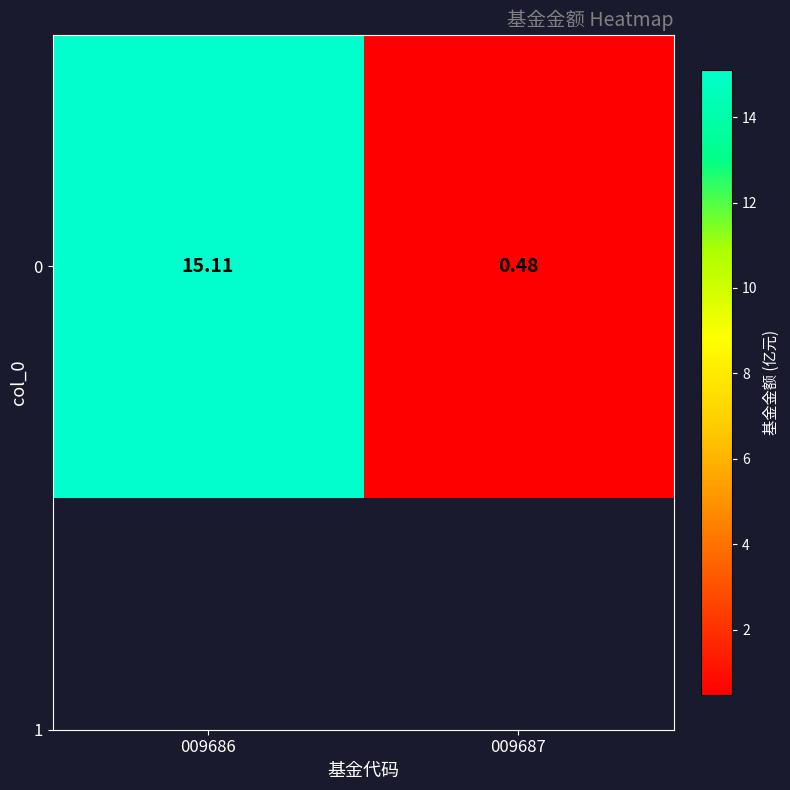

Rank the categories by value from lowest to highest.

009687, 009686